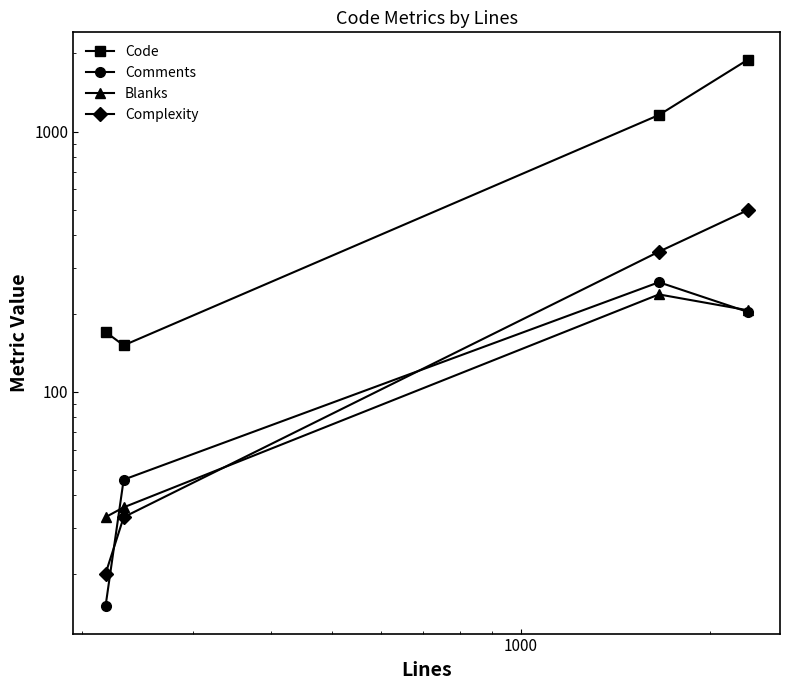

True or false: Comments and Code intersect in this chart.

False